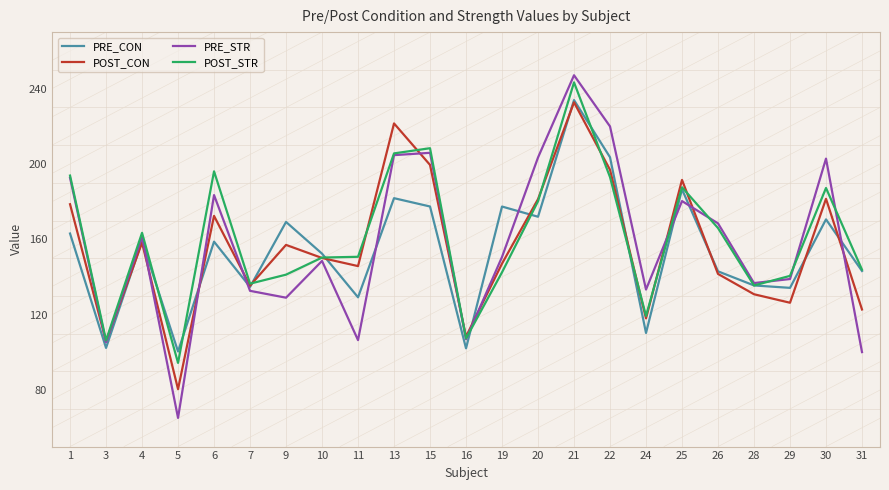

Which series changed the most between 19 and 24?

PRE_CON